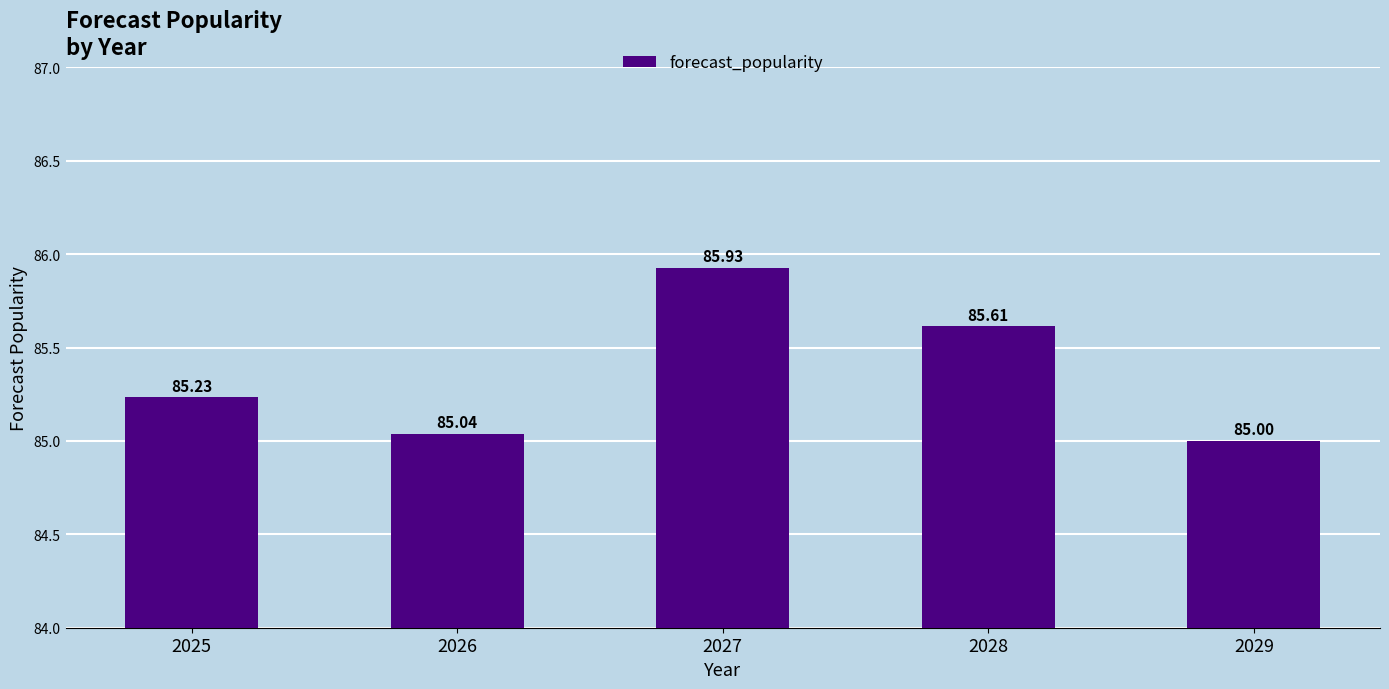

What is the difference between the second highest and second lowest values?

0.6